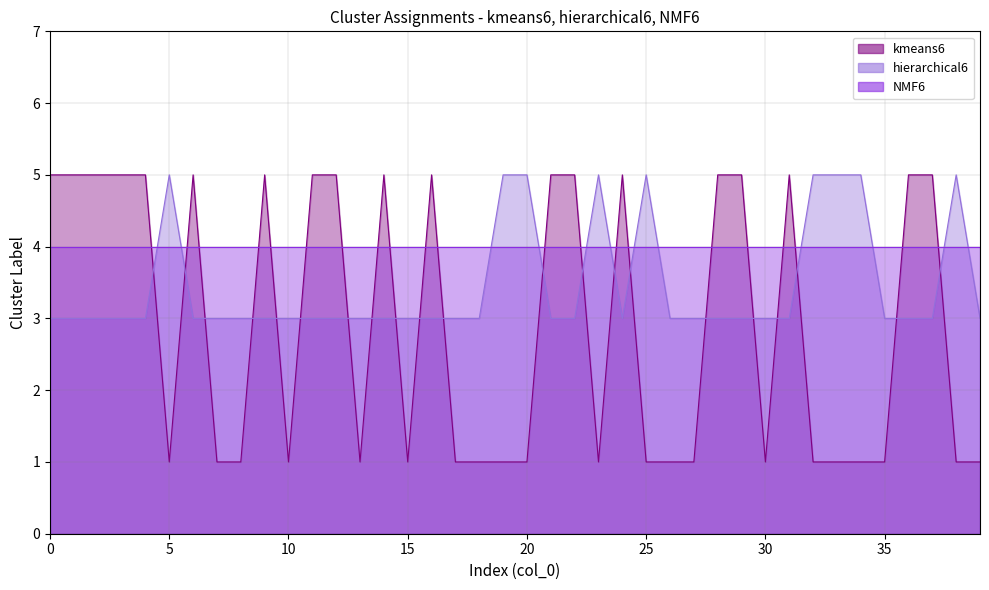

Which label corresponds to the smallest value in the chart?

5